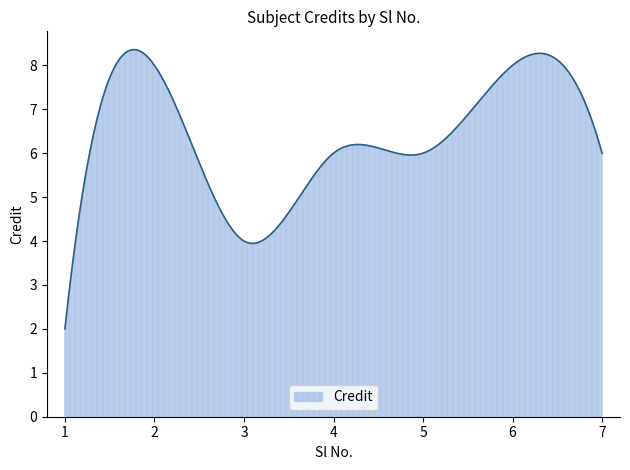

What is the difference between the maximum and minimum values?

6.4